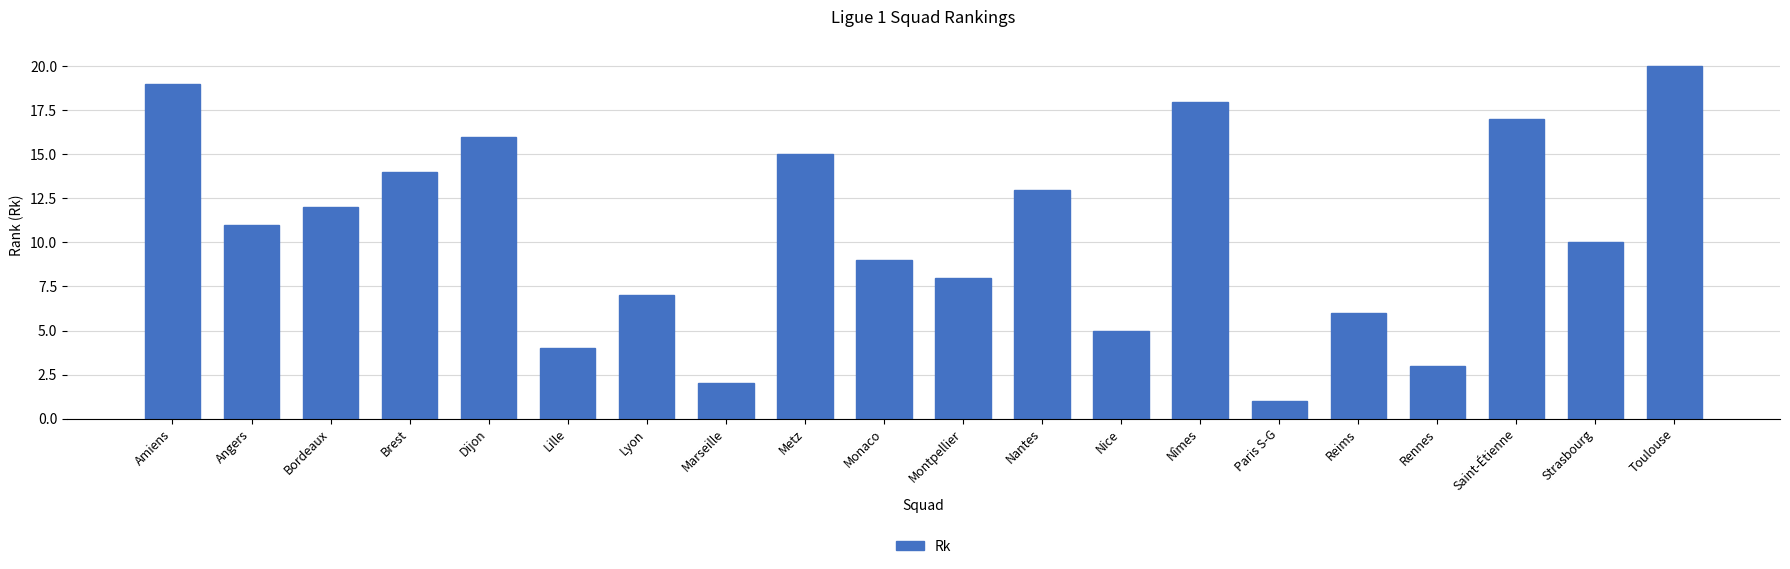

How many data points does each series have?

20